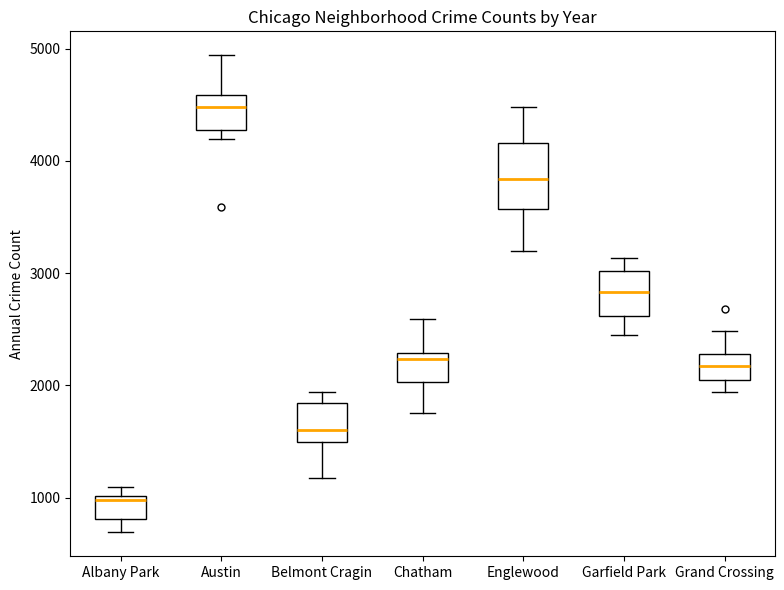

Comparing the boxes themselves (not the whiskers), which one is the tallest?

Englewood